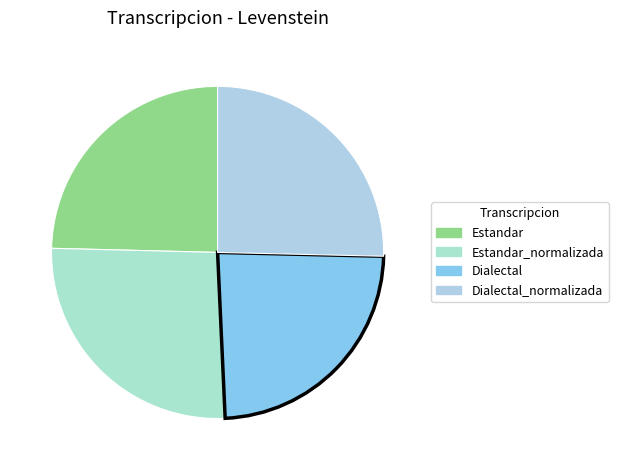

Count the number of slices in the pie.

4